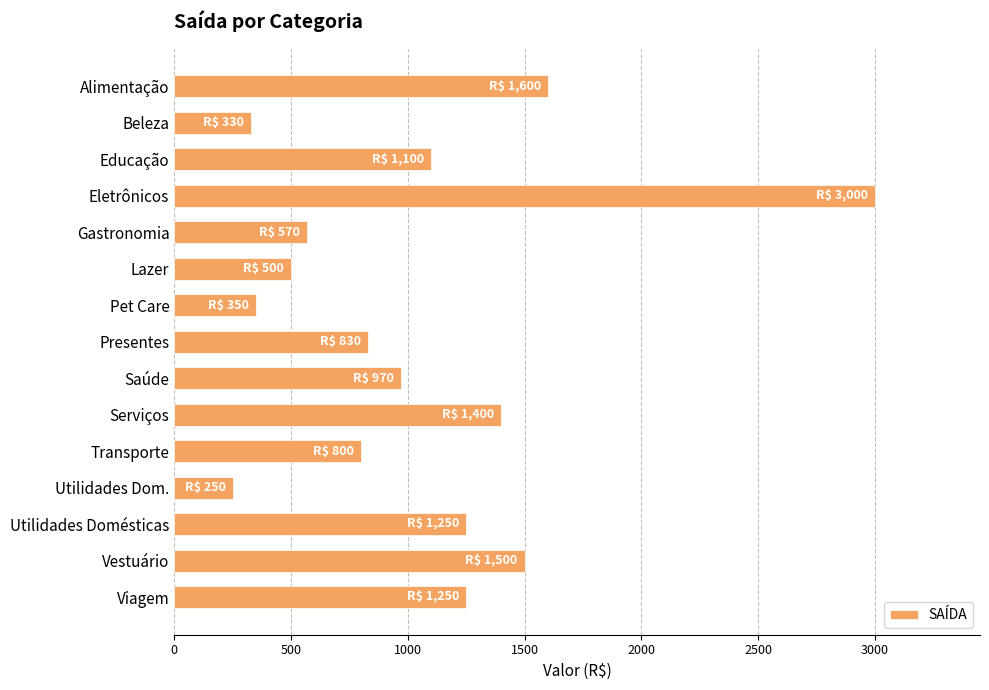

How many series are shown in this chart?

1